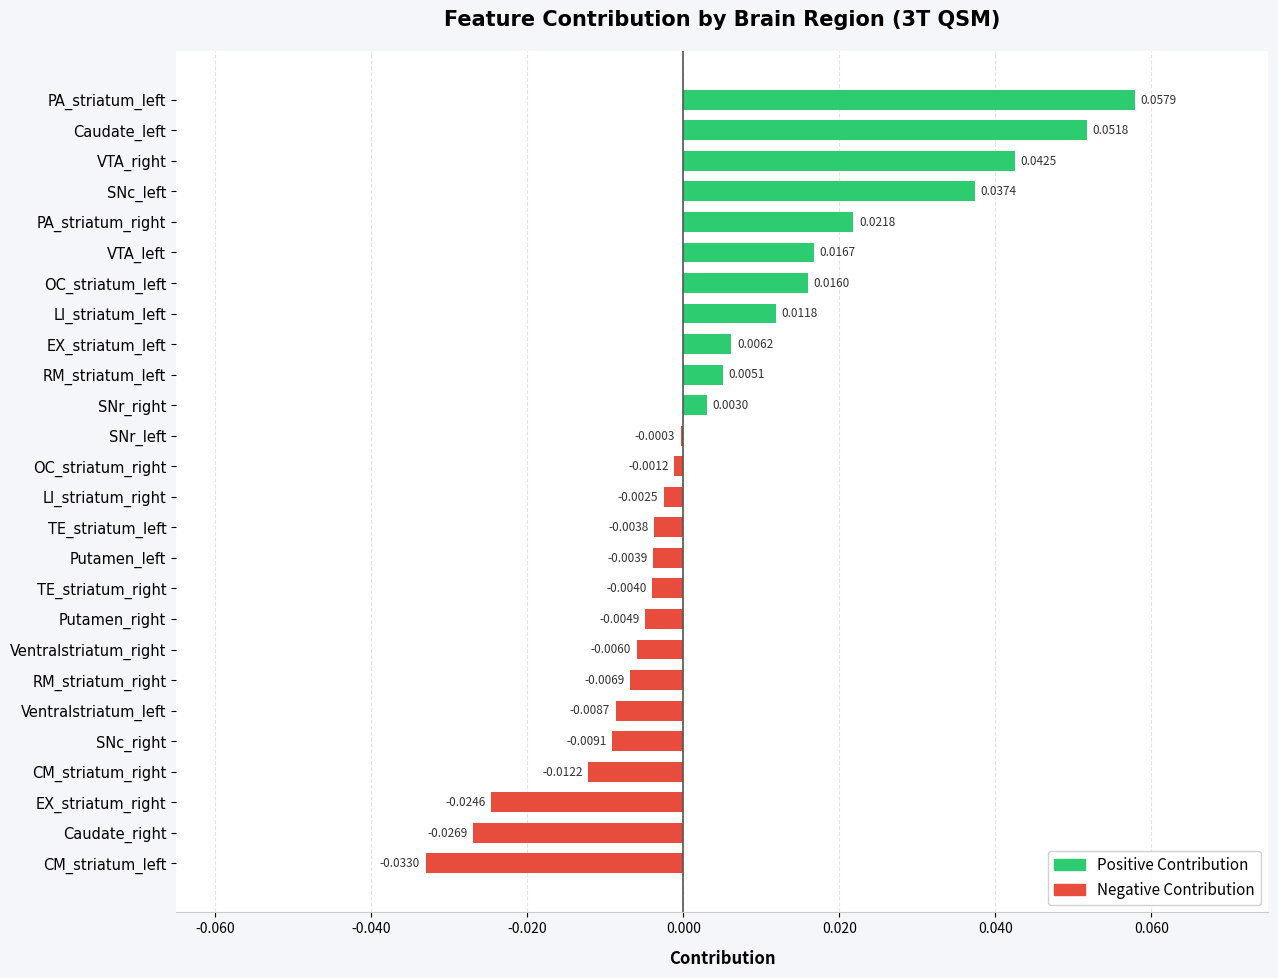

Where is the data nearest to the value 0?

SNr_left